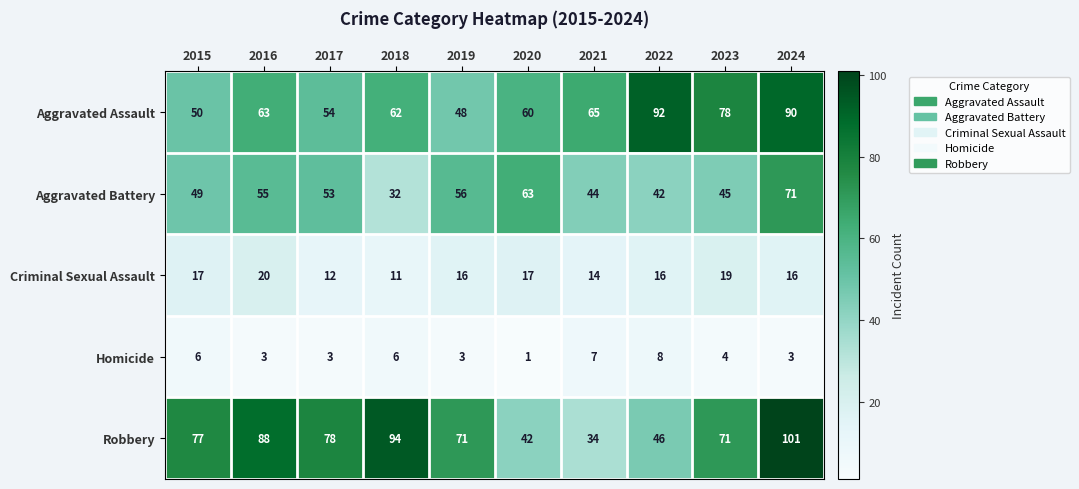

Rank the series at 2020 from lowest to highest value.

Homicide, Criminal Sexual Assault, Robbery, Aggravated Assault, Aggravated Battery